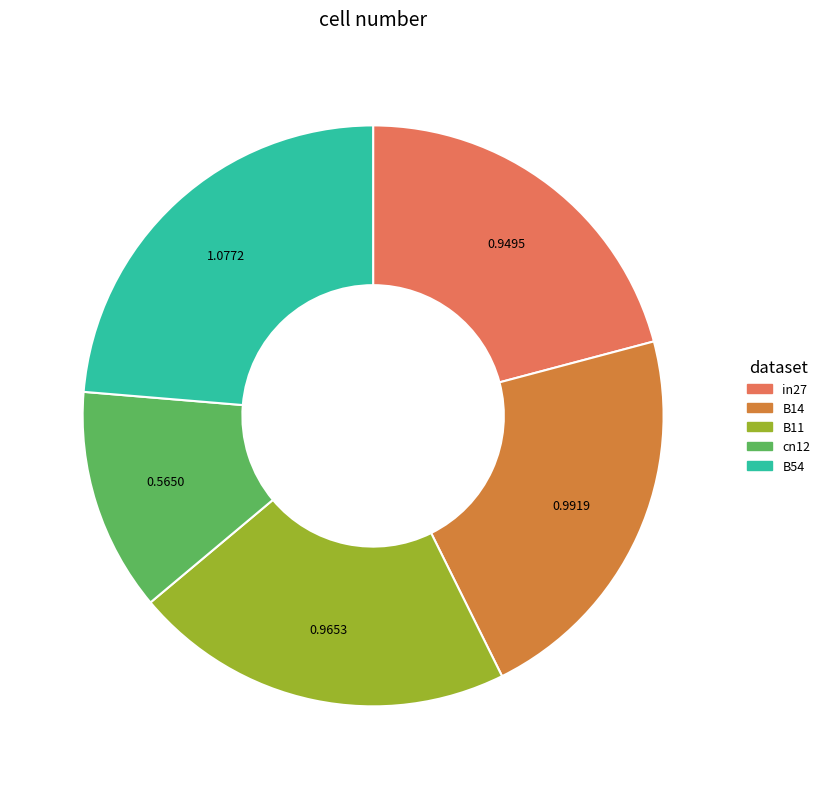

Is there any slice that represents more than half of the pie?

No